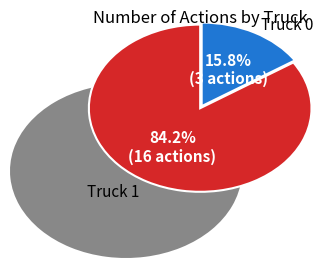

What is the change in value from Truck 0 to Truck 1?

+13